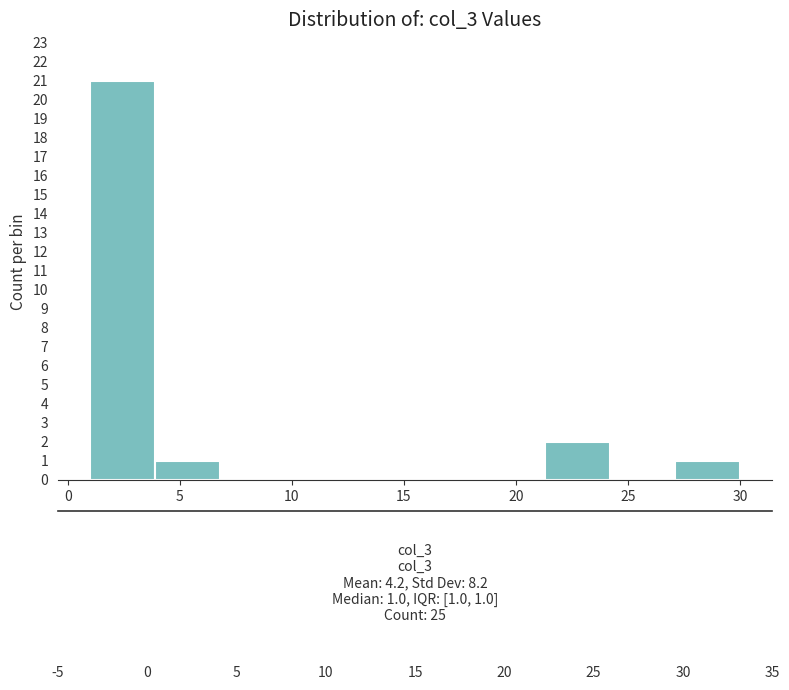

Over which range of the x-axis is the bar tallest?

1.0 to 3.9